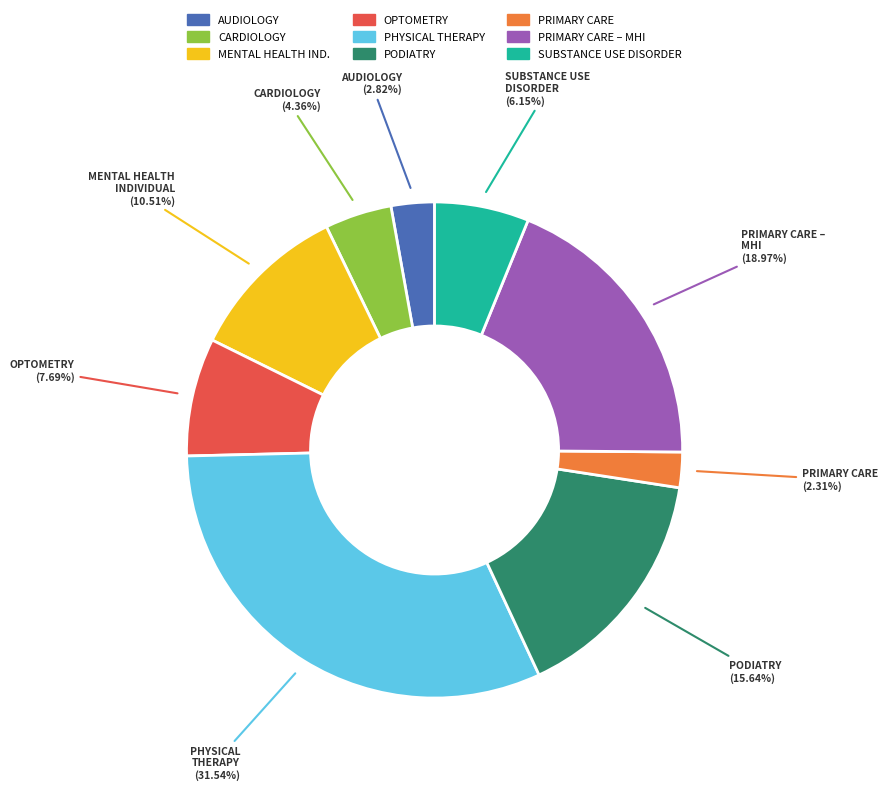

How many slices are in this pie chart?

9